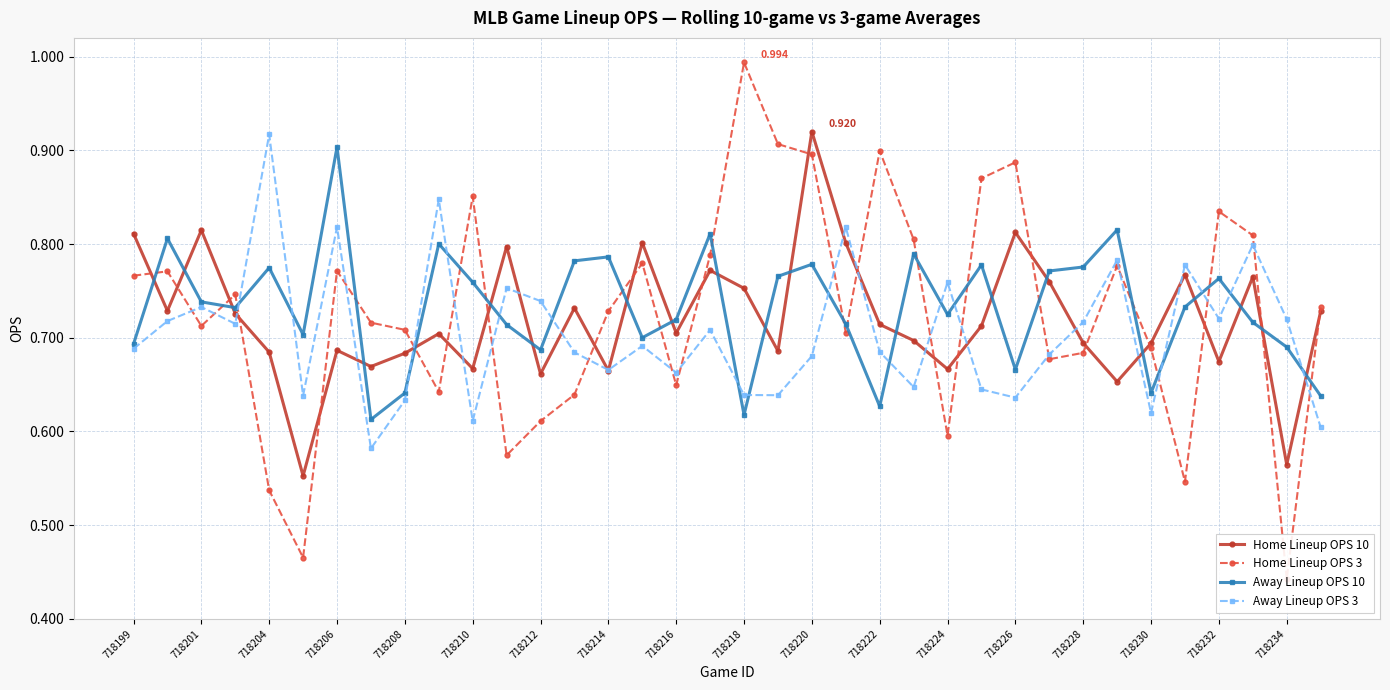

At how many categories does at least one series exceed 0?

36